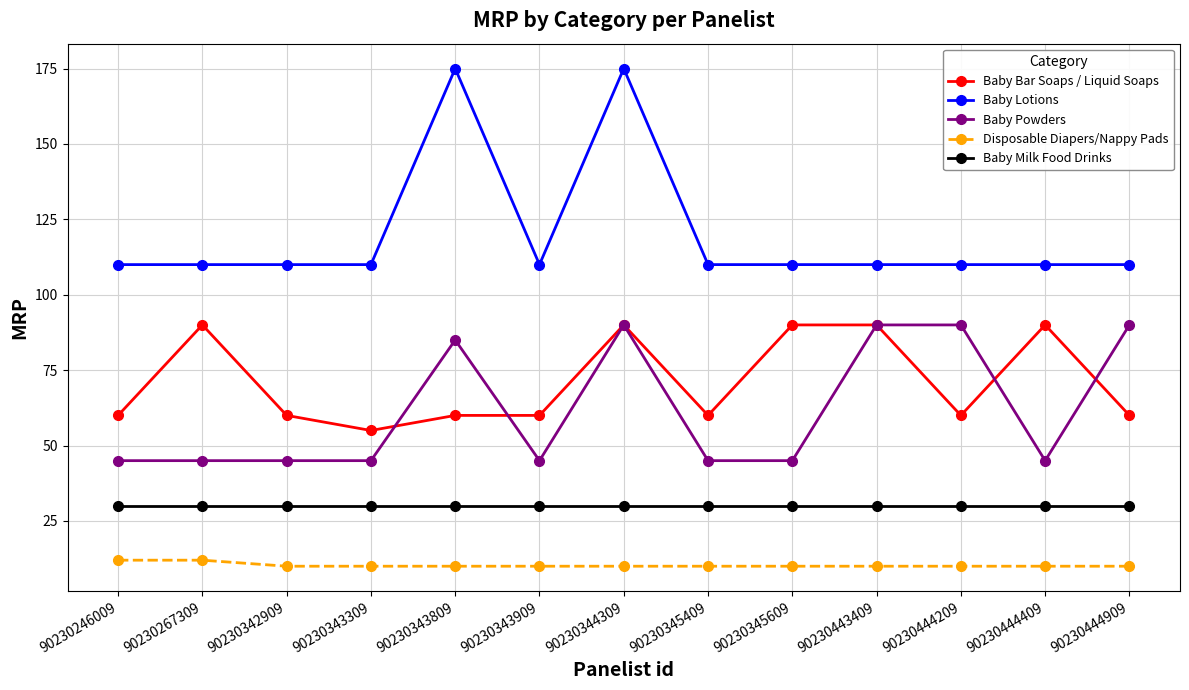

True or false: Baby Bar Soaps / Liquid Soaps has a value of 60 at 90230343909.

True